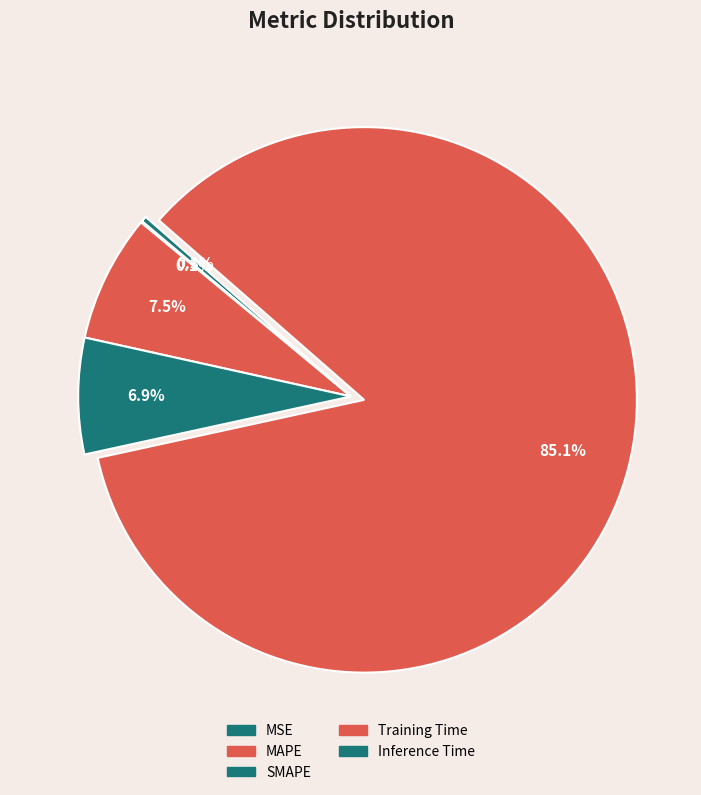

Between MAPE and Training Time, which is larger?

Training Time